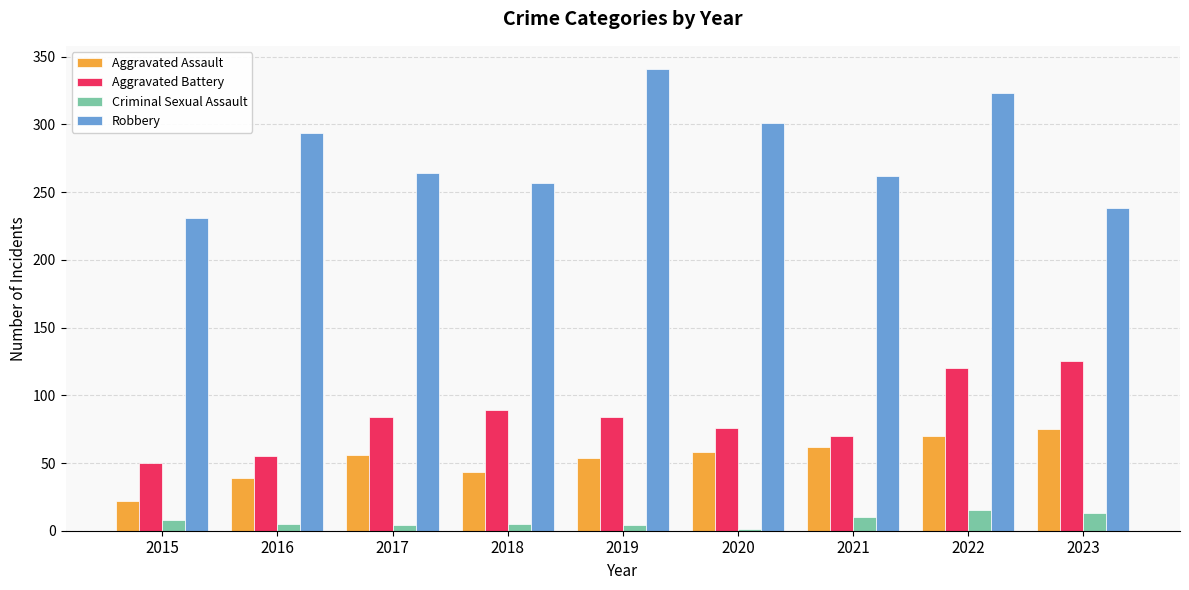

Count the number of data series in this chart.

4